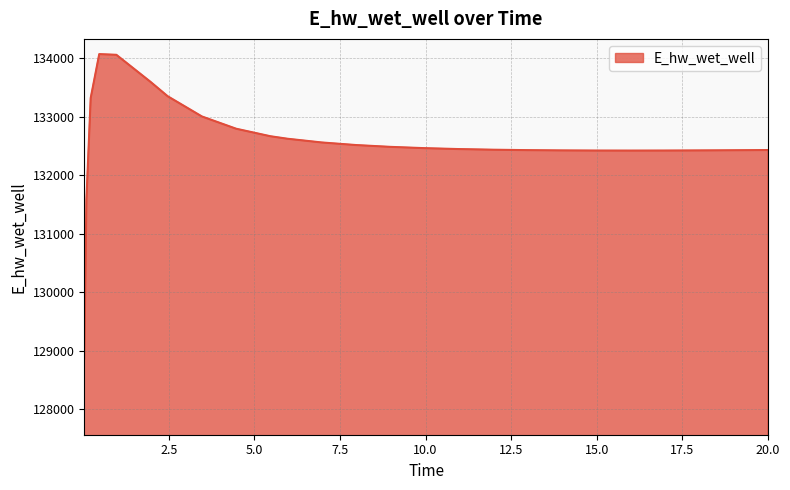

What is the smallest value displayed?

128863.1